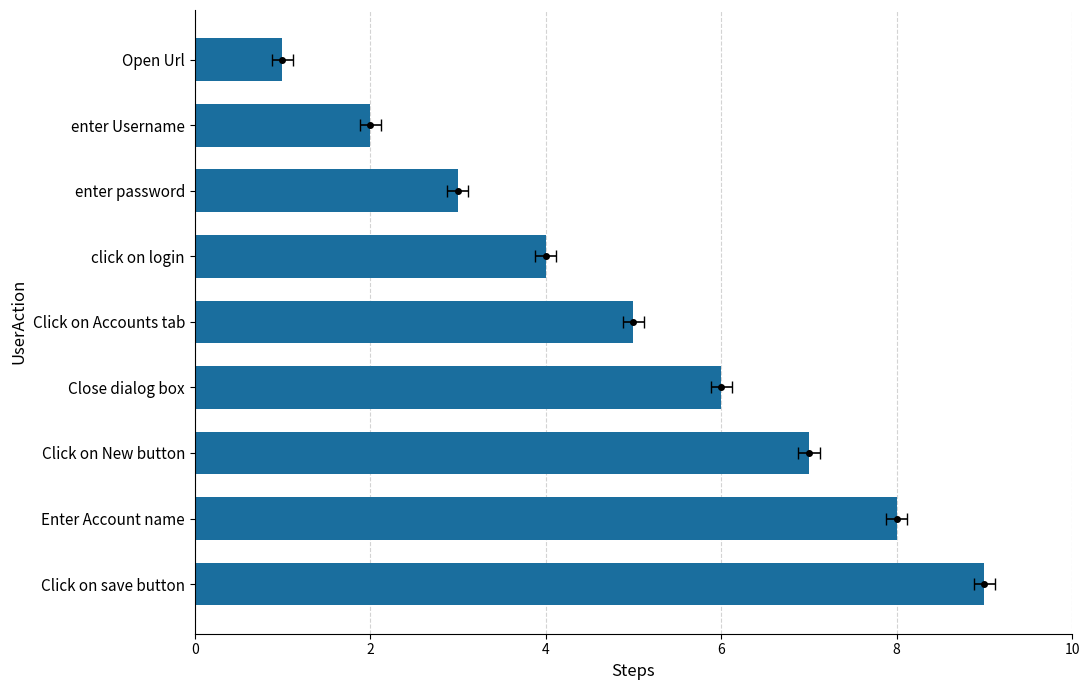

Reading right to left, list all the values displayed in this chart.

9	8	7	6	5	4	3	2	1